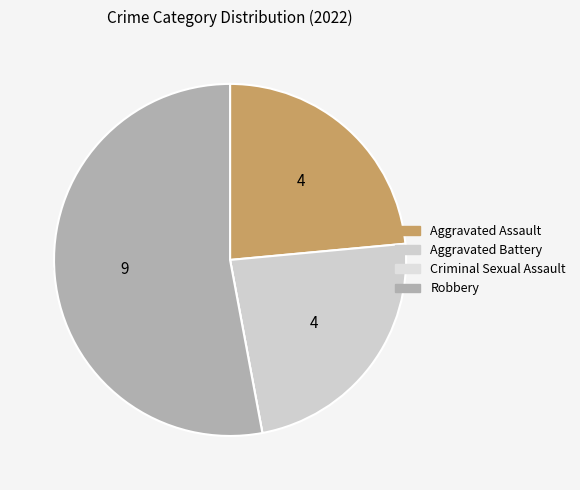

How many segments does this pie chart have?

4